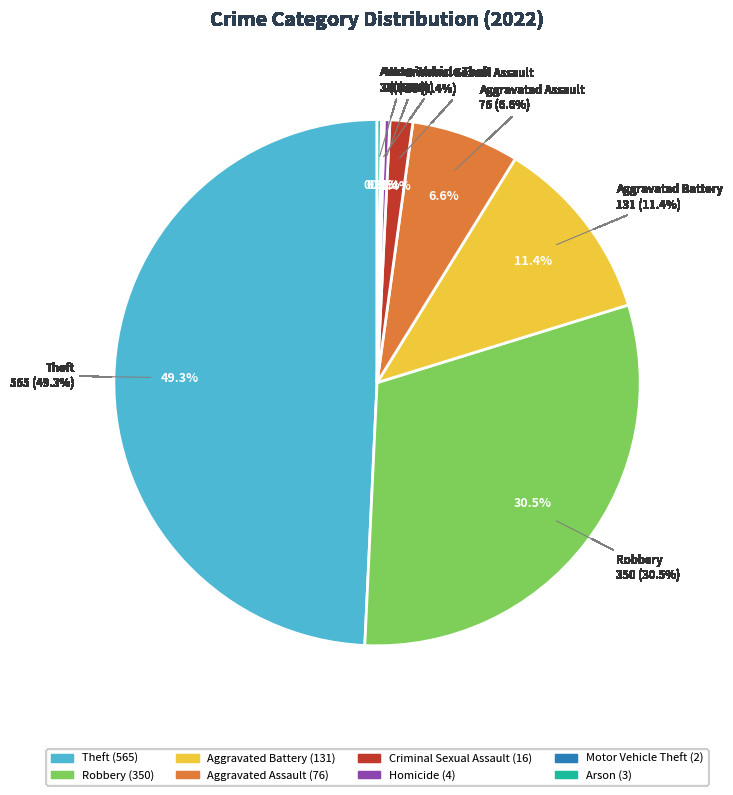

What is the change in value from Robbery to Aggravated Battery?

-219